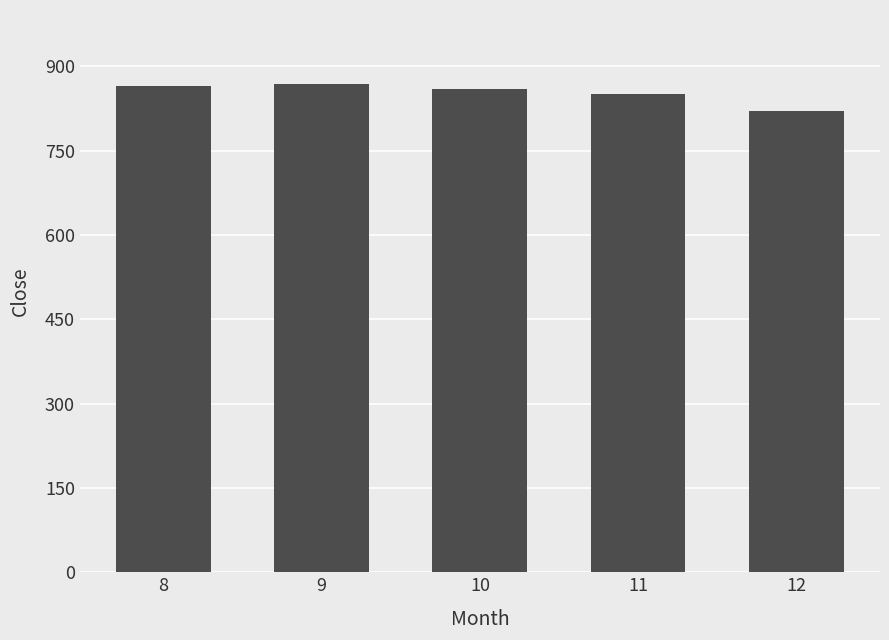

What is the average value?

852.8